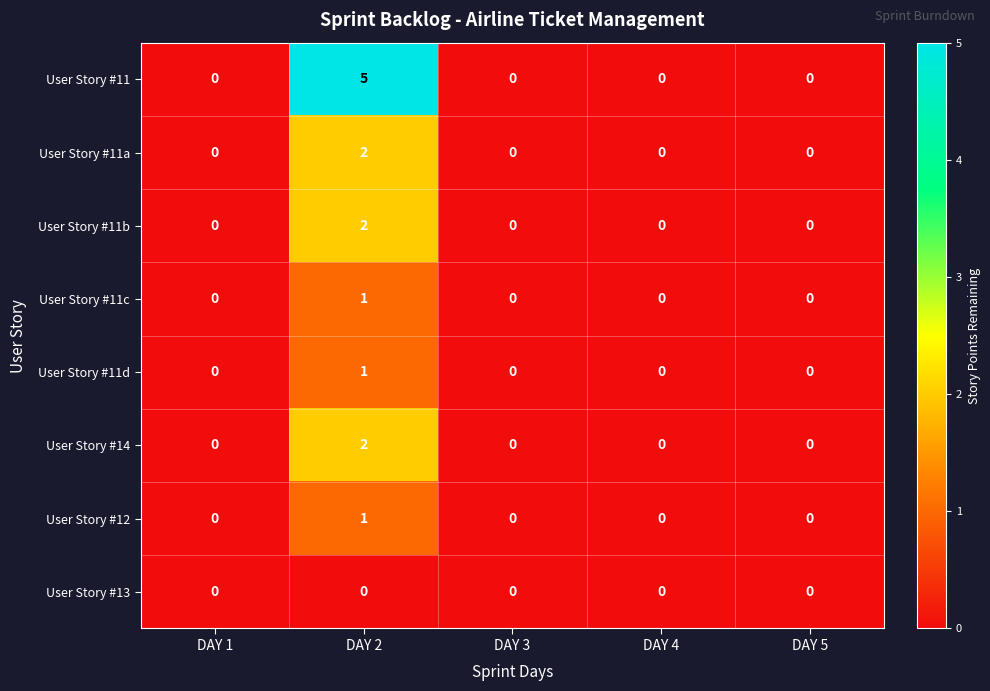

At which category is the sum across all series the highest?

DAY 2